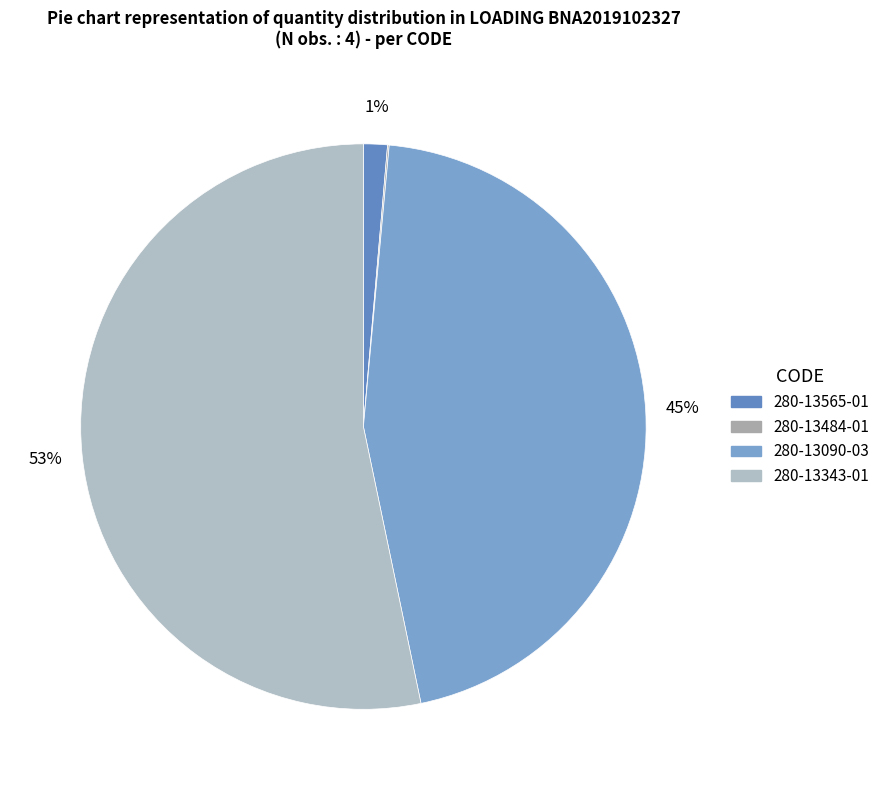

Between 280-13090-03 and 280-13484-01, which is larger?

280-13090-03